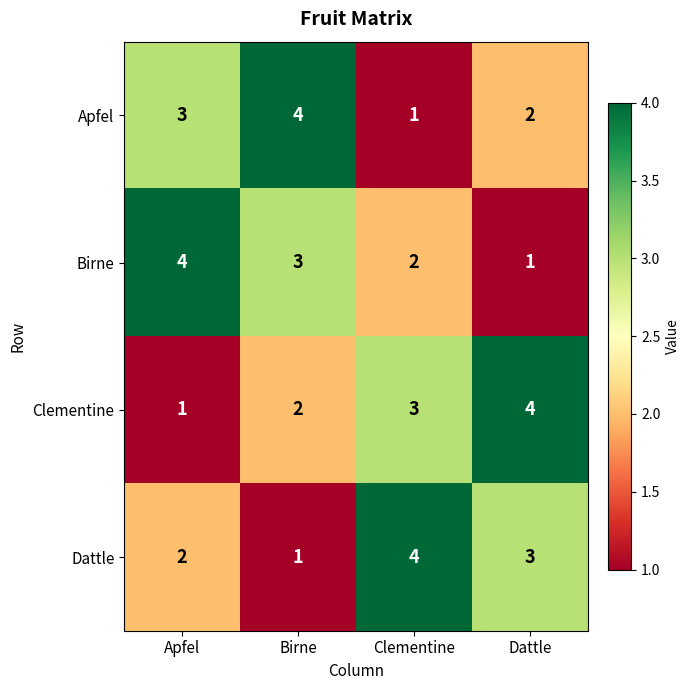

At how many categories does at least one series exceed 1?

4